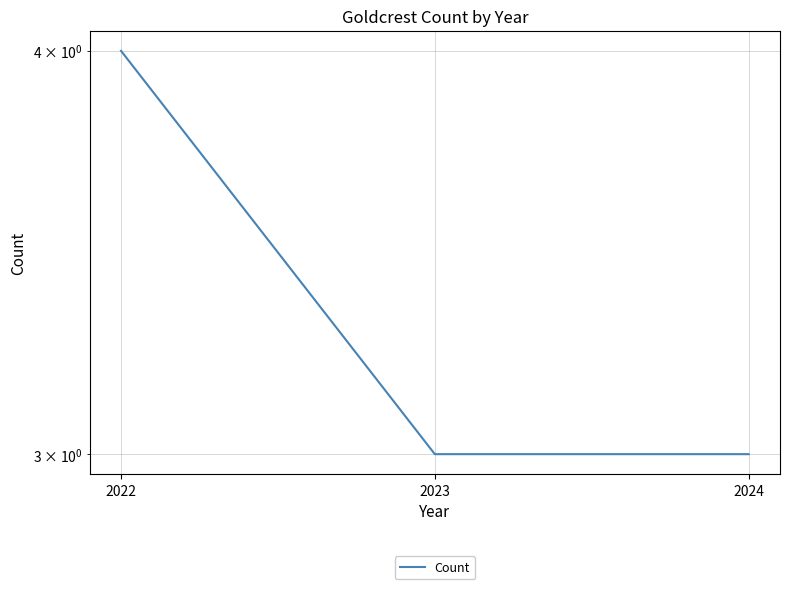

What is the average value?

3